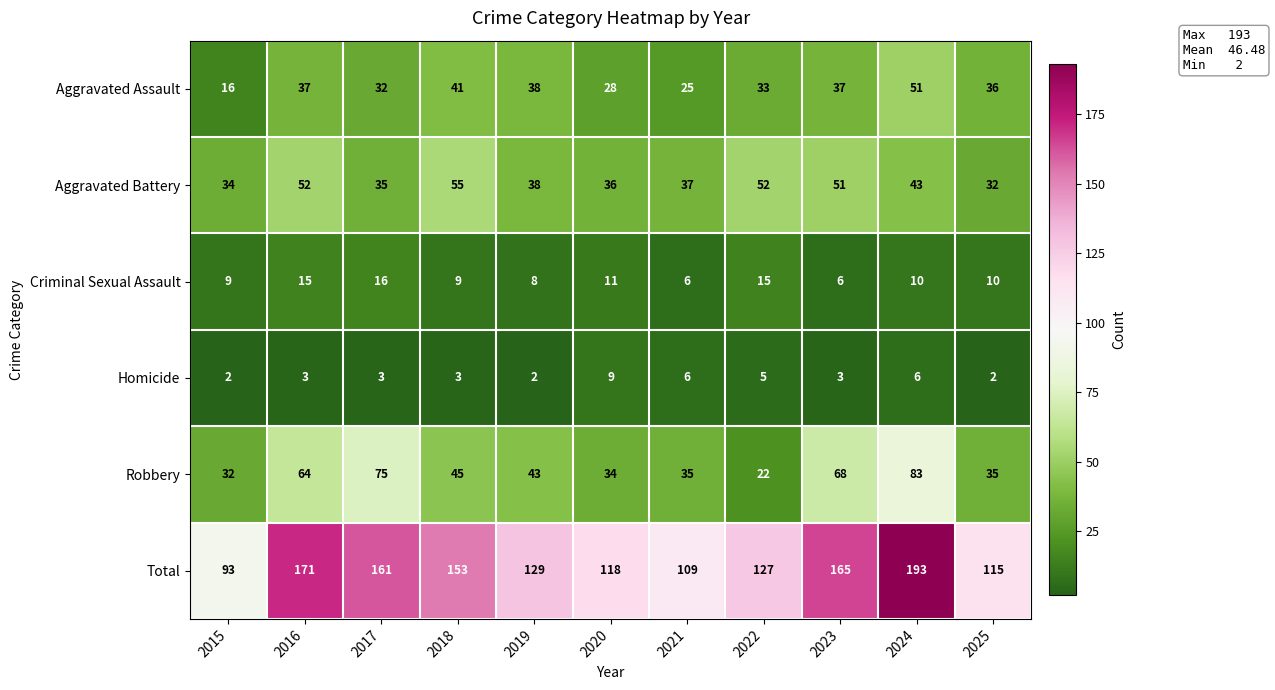

What is the difference between the highest and lowest values at 2024?

187